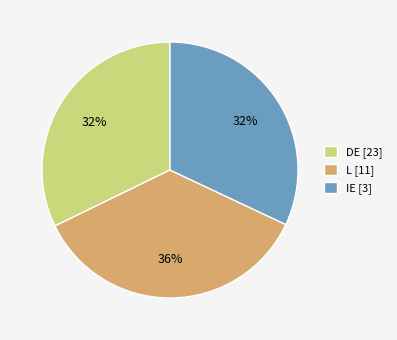

Approximately how many times larger is the value at IE compared to L?

0.9